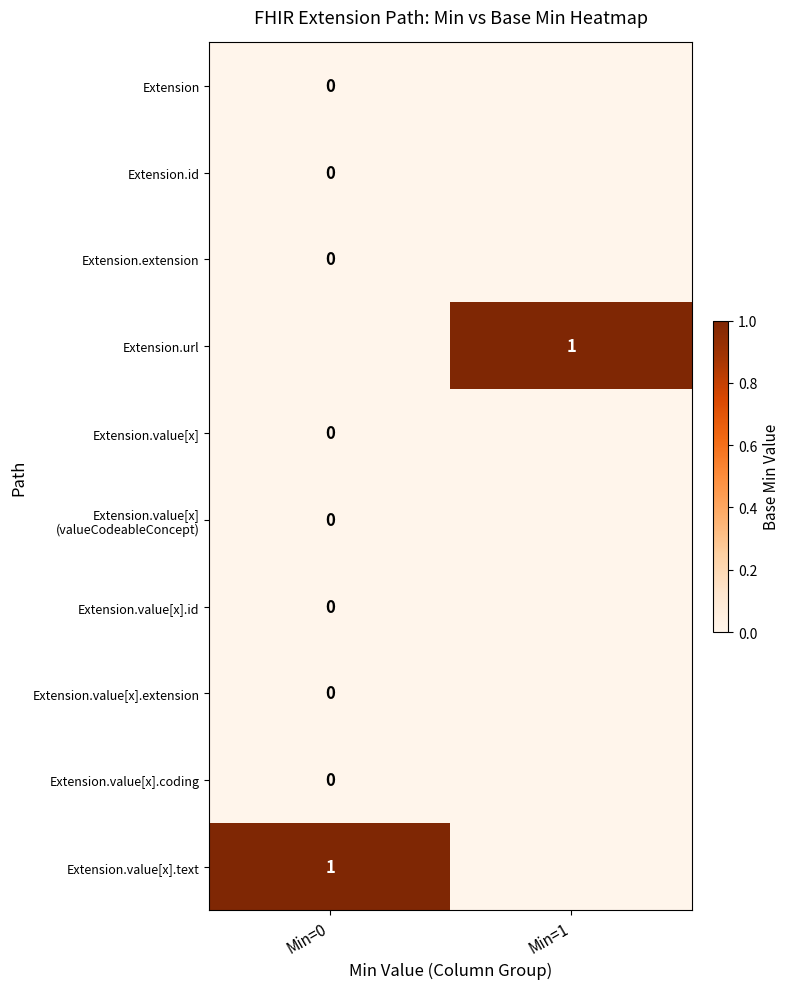

Is it true that Extension.url equals 1.0 at Min=1?

True